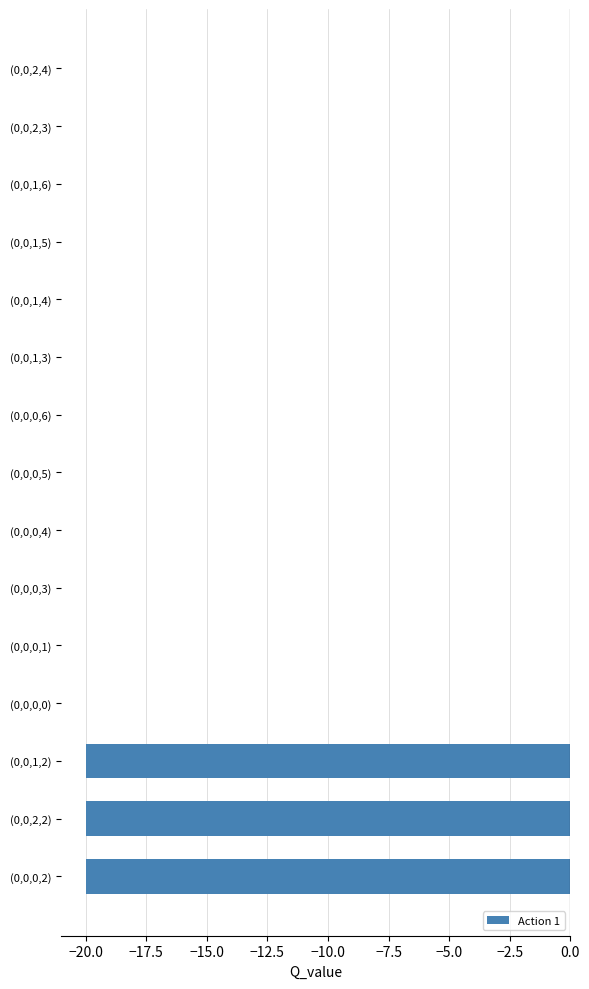

True or false: the data shows -9.0 at (0,0,2,4).

False